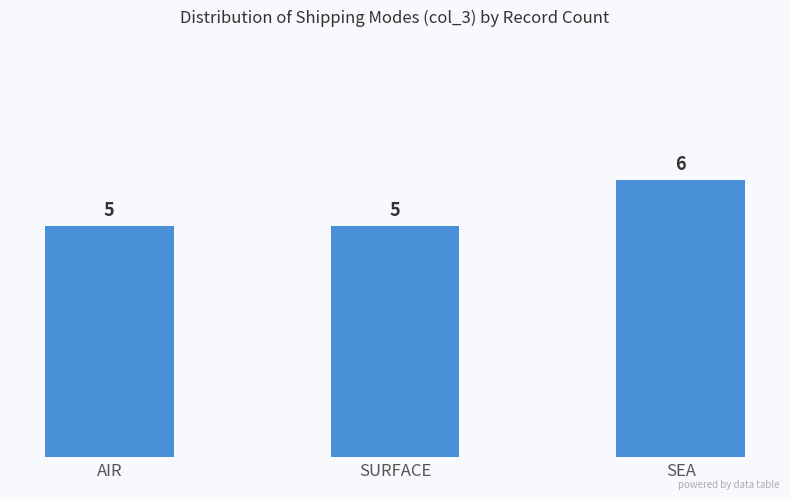

Reading left to right, what are all the values shown in this chart?

5	5	6